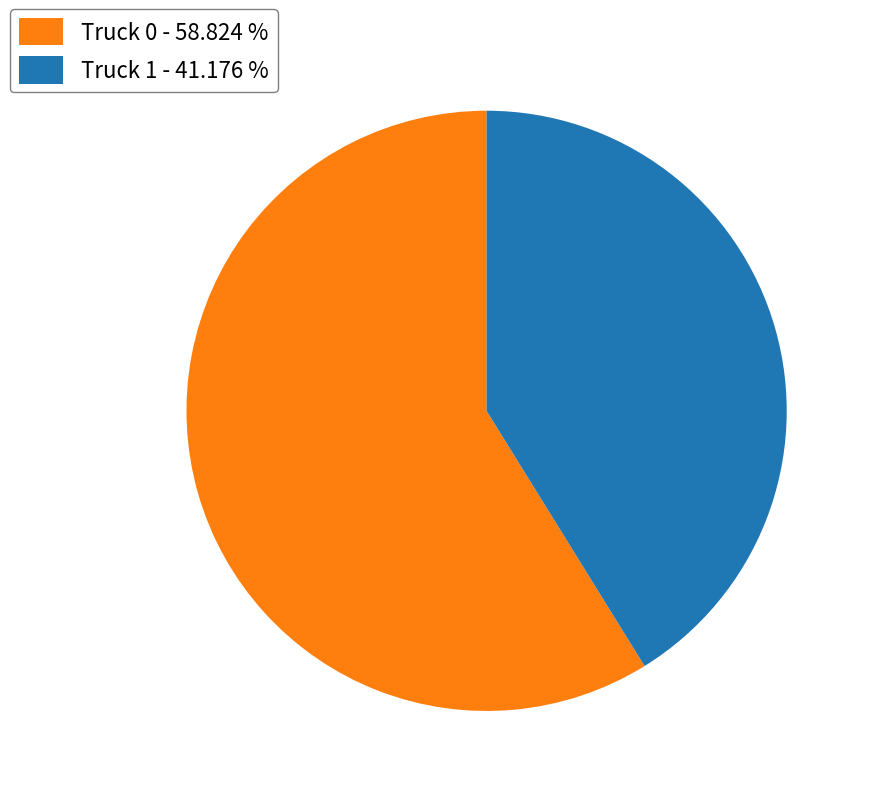

Do Truck 0 - 58.824 % and Truck 1 - 41.176 % together represent more than half of the pie?

Yes